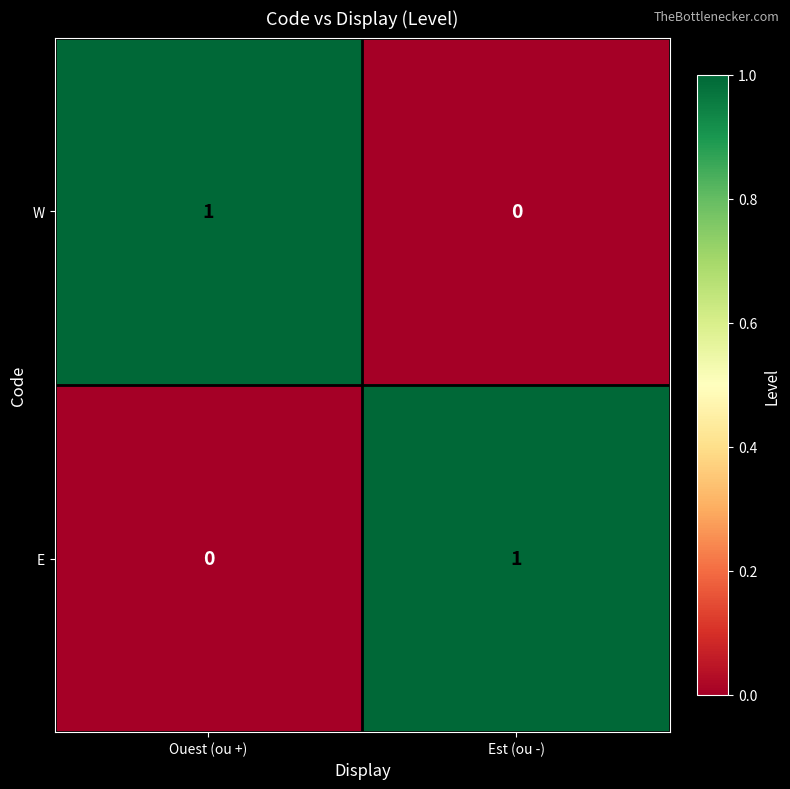

Rank the categories by W value from lowest to highest.

Est (ou -), Ouest (ou +)